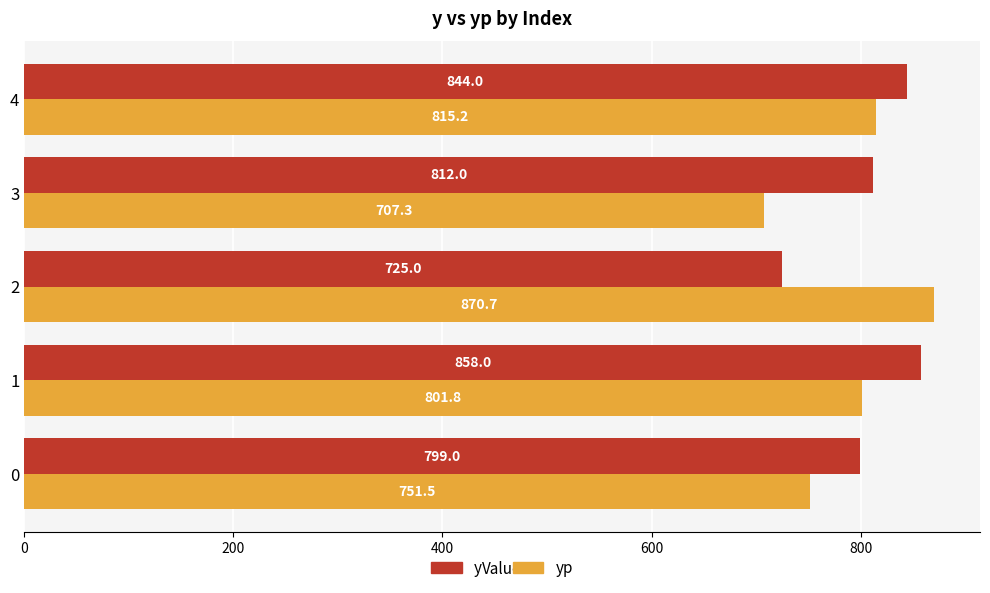

The y series shows 799.0 at 0. True or false?

True